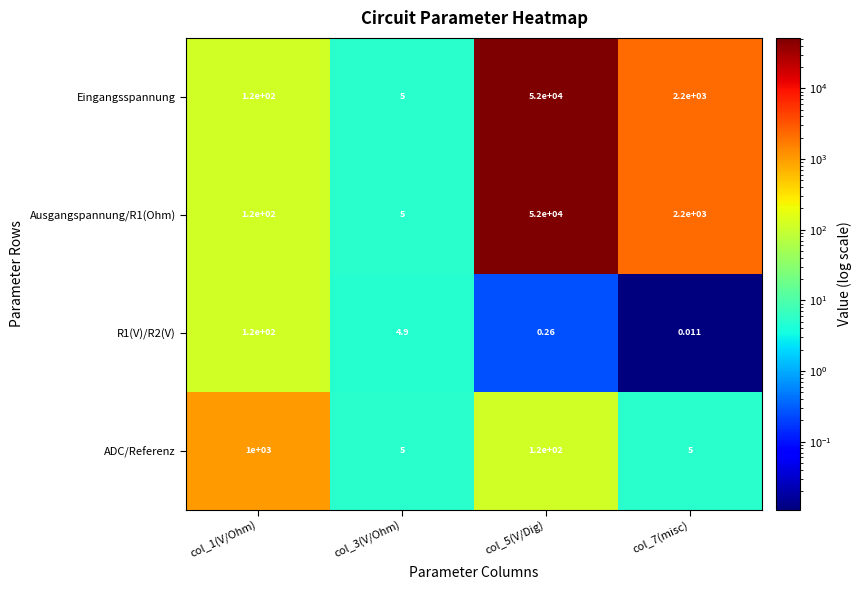

What is the difference between the highest and lowest values at col_7(misc)?

2200.0